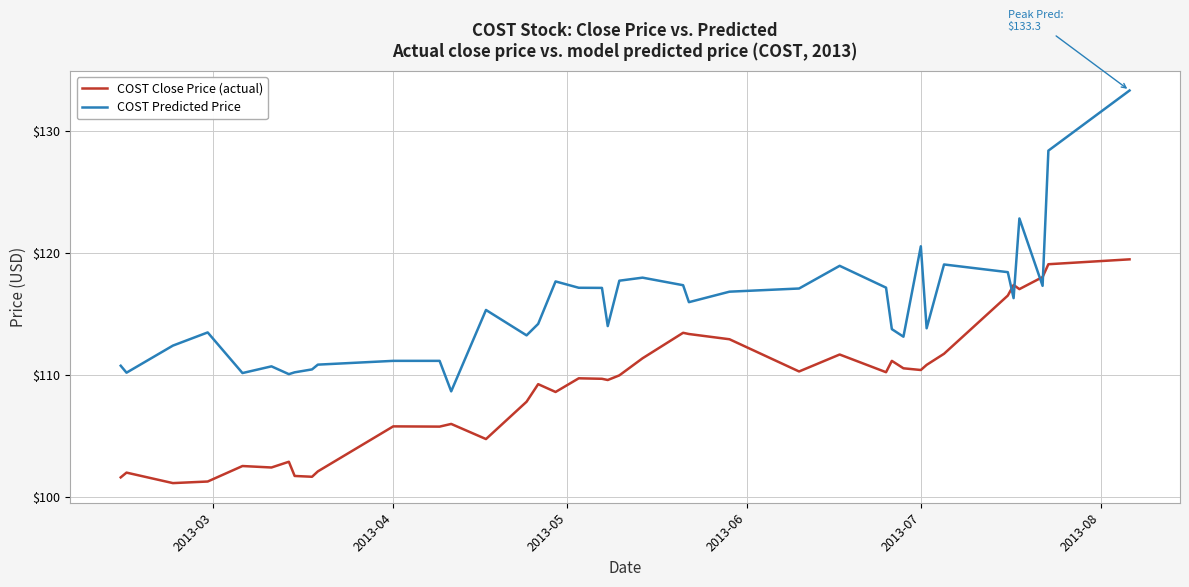

Which series has the largest total across all categories?

COST Predicted Price